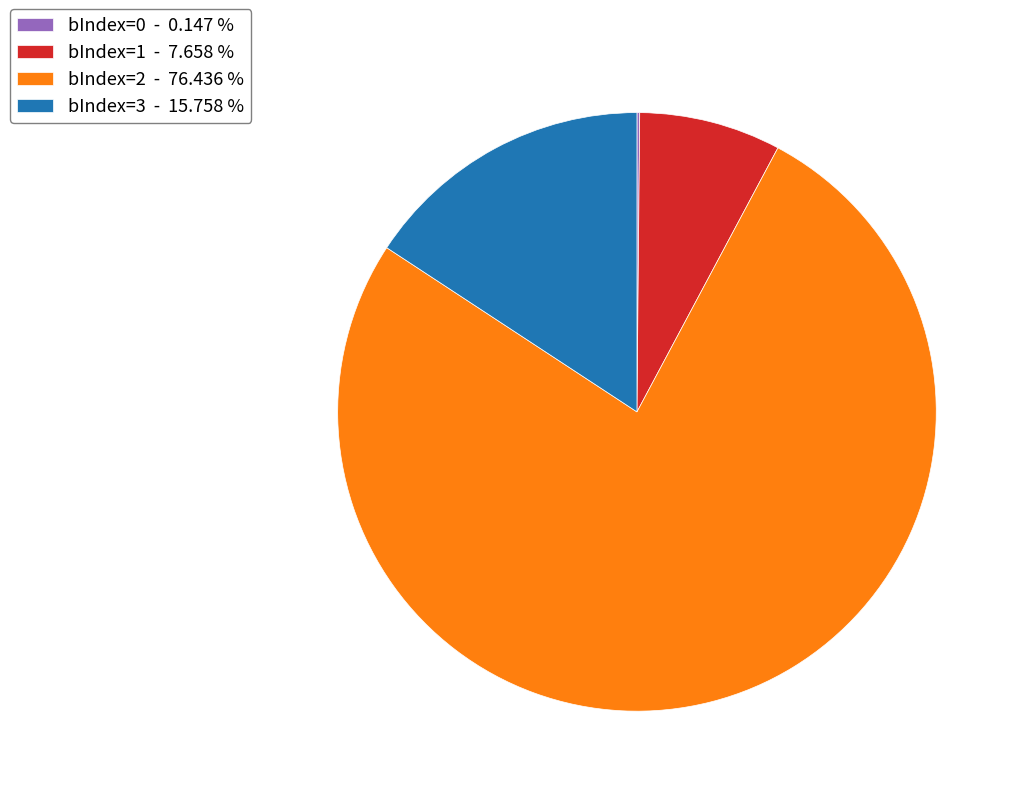

The bIndex=3 slice represents 16% of the pie. True or false?

True